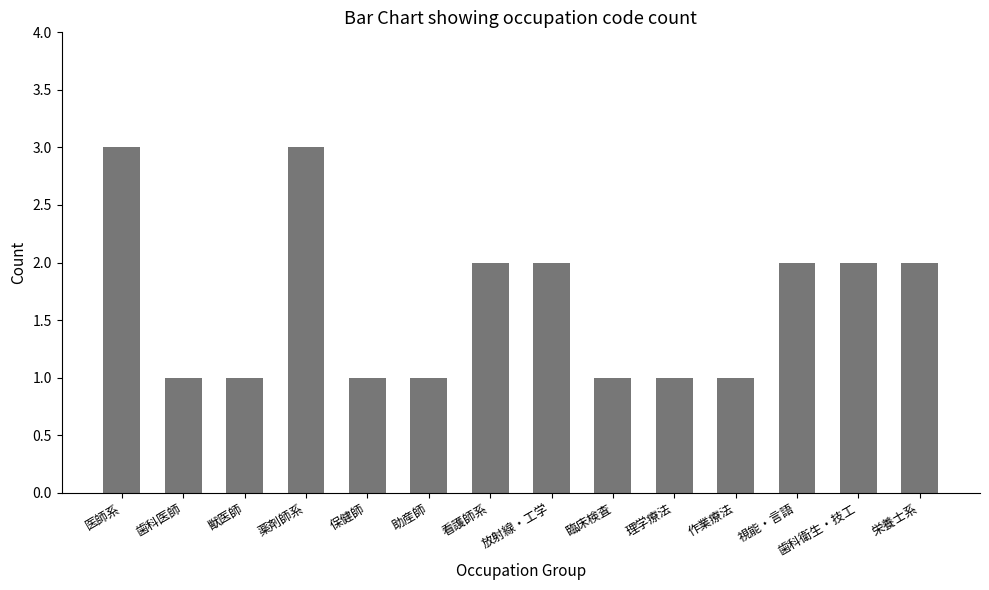

How many series are shown in this chart?

1